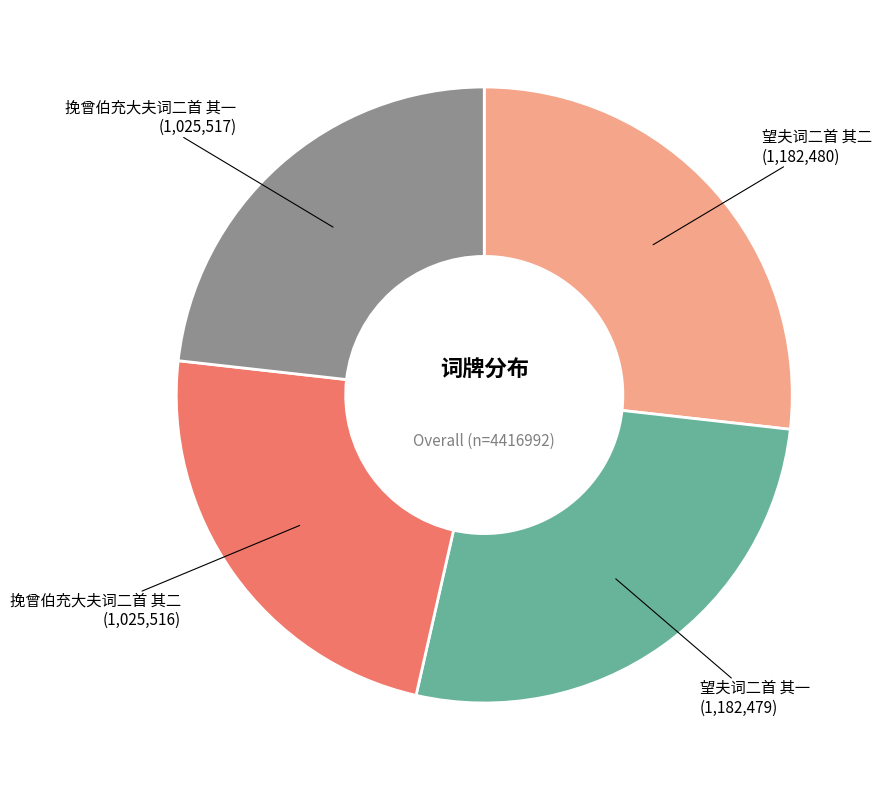

Does any single category account for the majority?

No